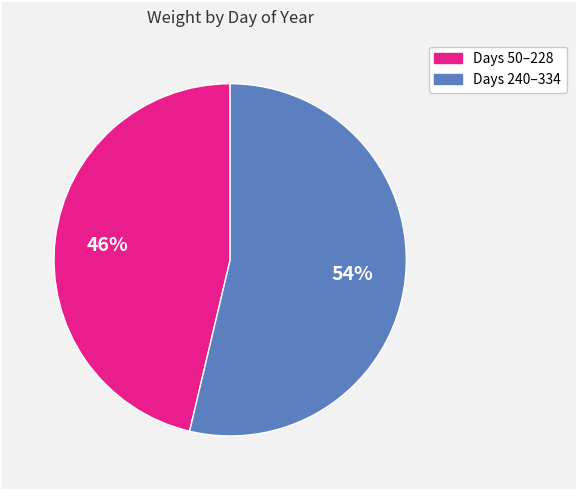

Is there a majority slice in this chart?

Yes